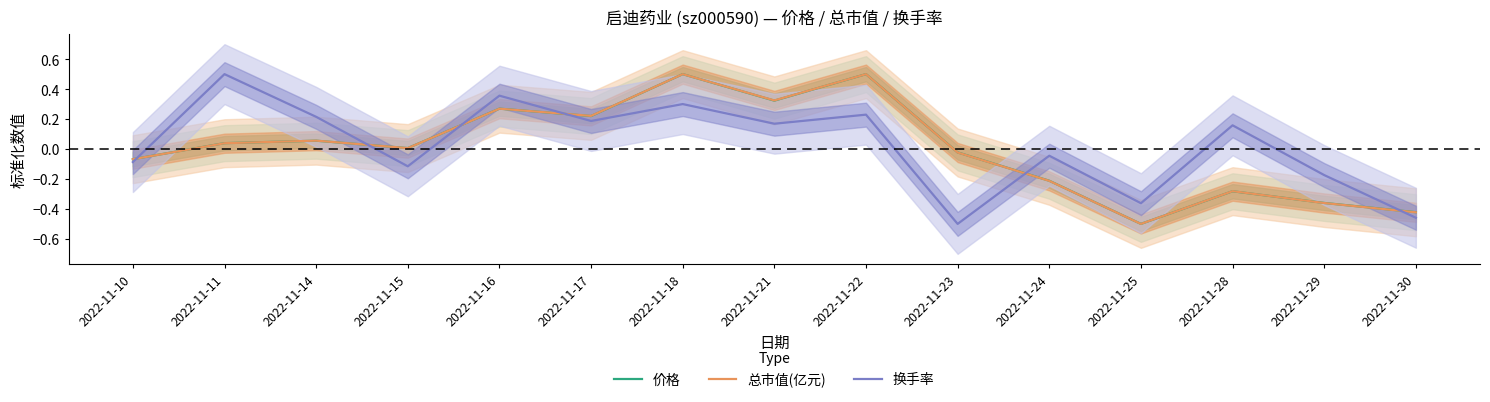

The 价格 series shows 0.1 at 2022-11-22. True or false?

False